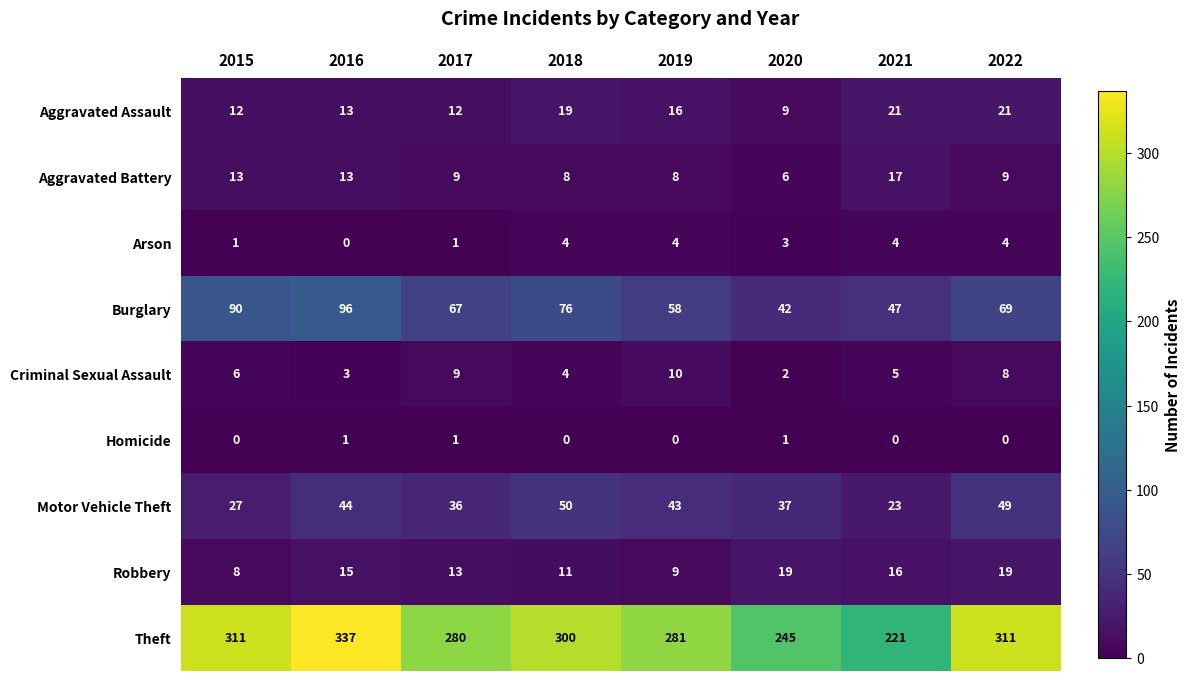

At how many categories does at least one series exceed 98?

8